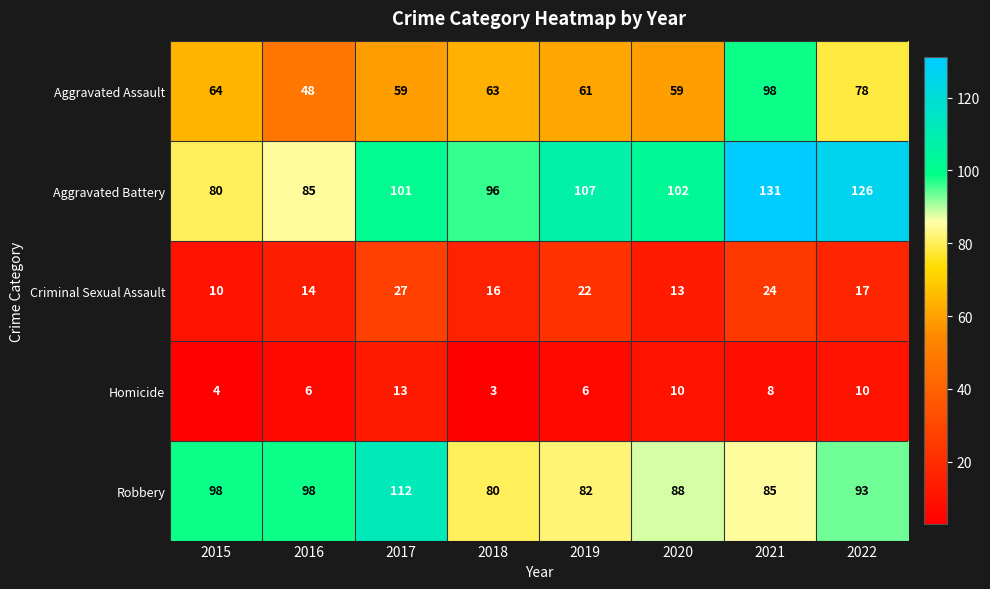

Which label corresponds to the largest value in the chart?

2021